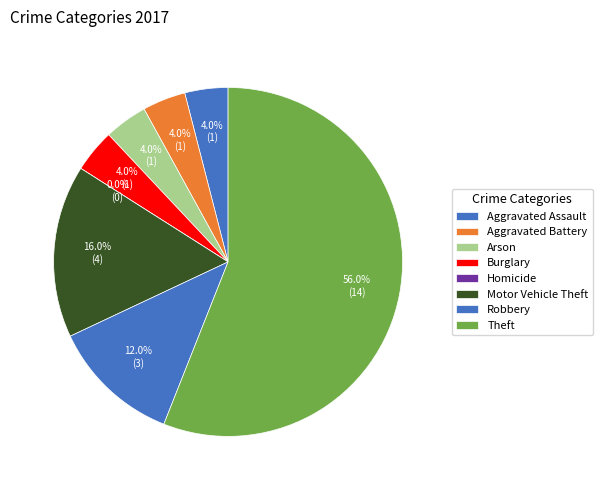

Does any single category account for the majority?

Yes